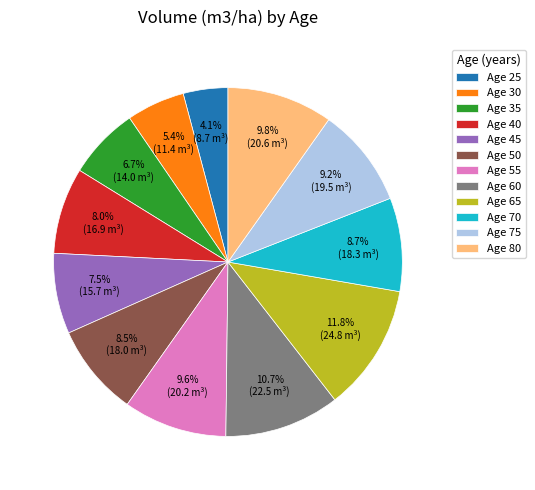

How many segments does this pie chart have?

12